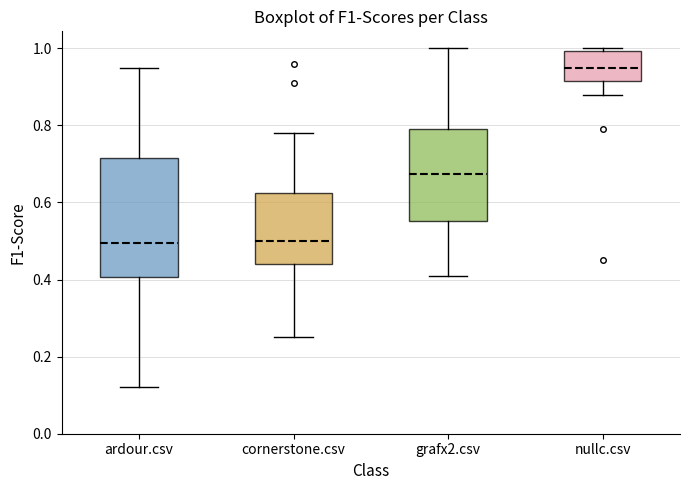

Comparing the boxes themselves (not the whiskers), which one is the tallest?

ardour.csv